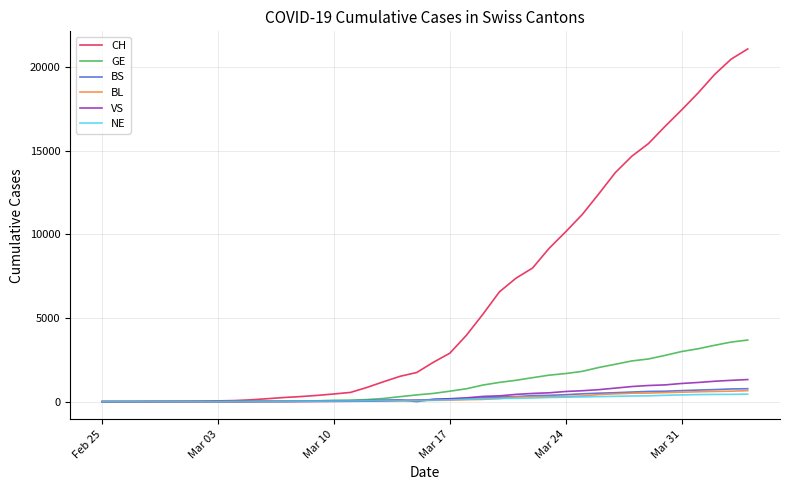

What is the maximum value shown in the chart?

21088